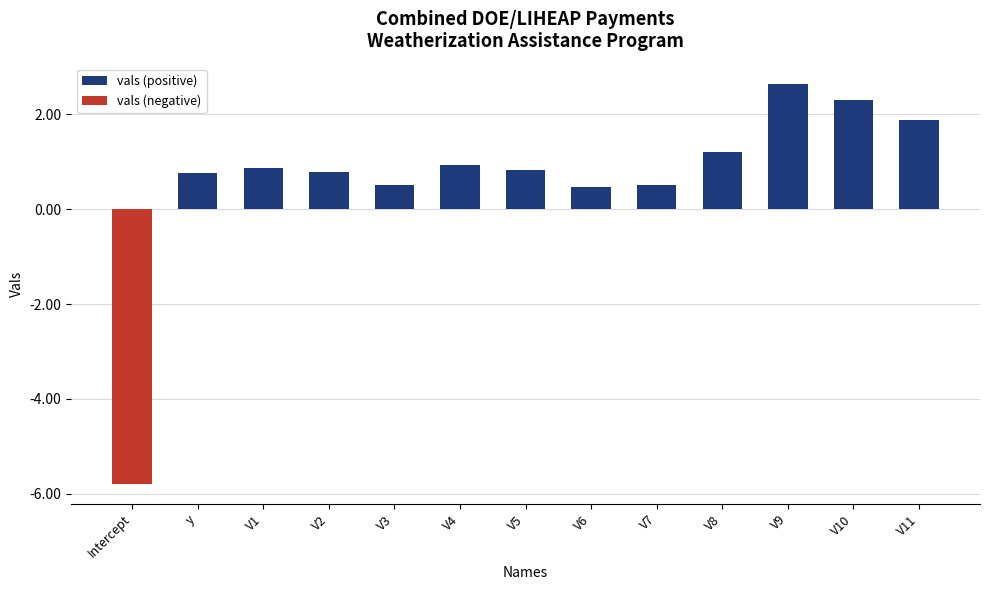

What is the average value?

0.6